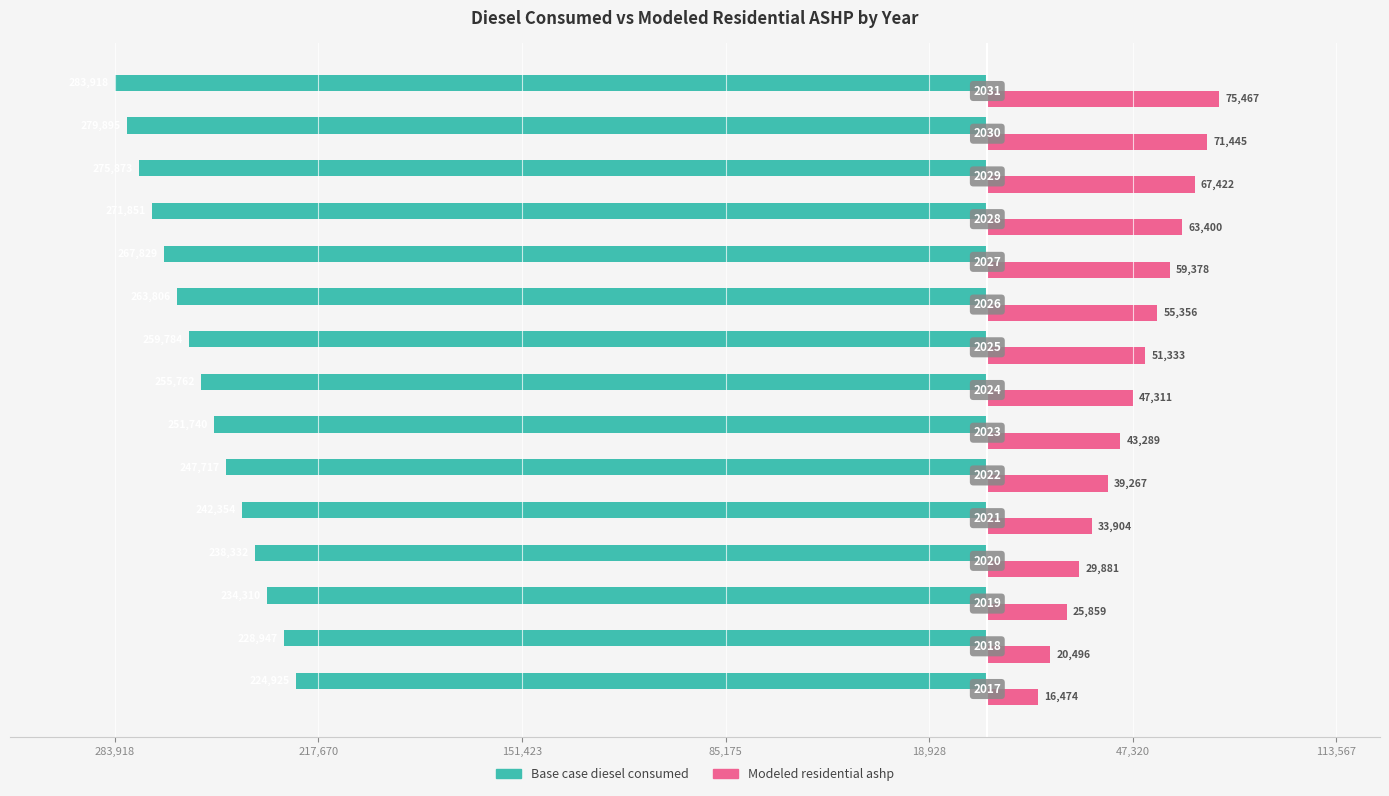

What are all the series names shown in the legend?

Base case diesel consumed, Modeled residential ashp